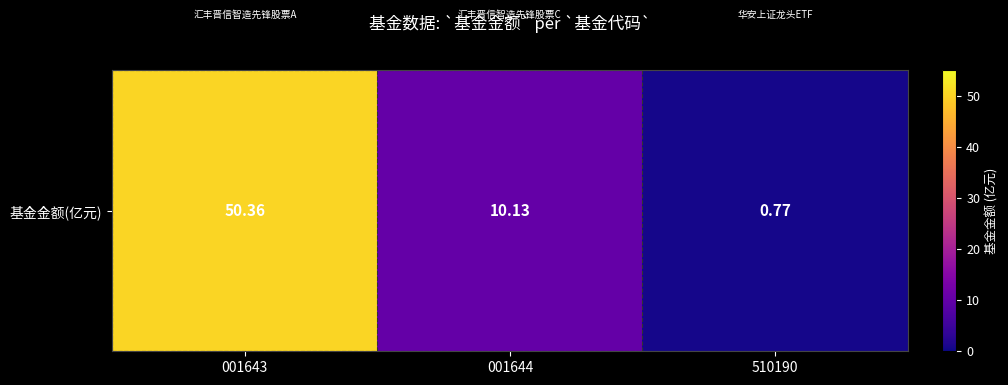

The chart shows a value of 1.3 at 510190. True or false?

False